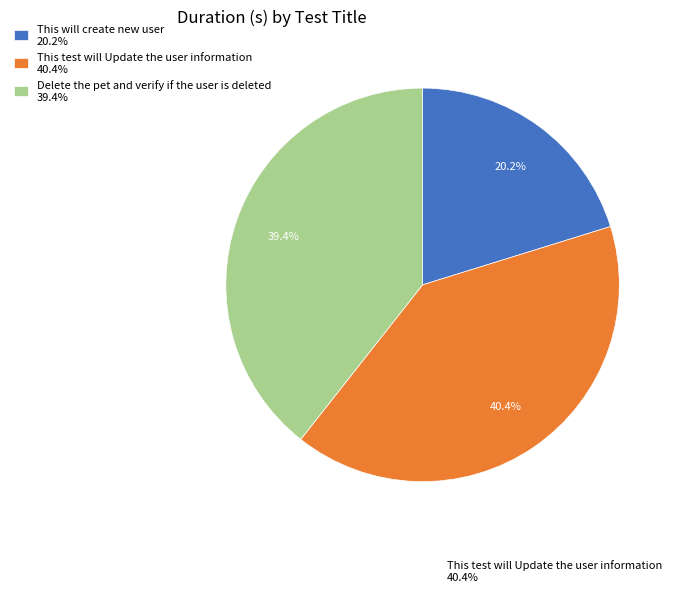

How many slices are in this pie chart?

3